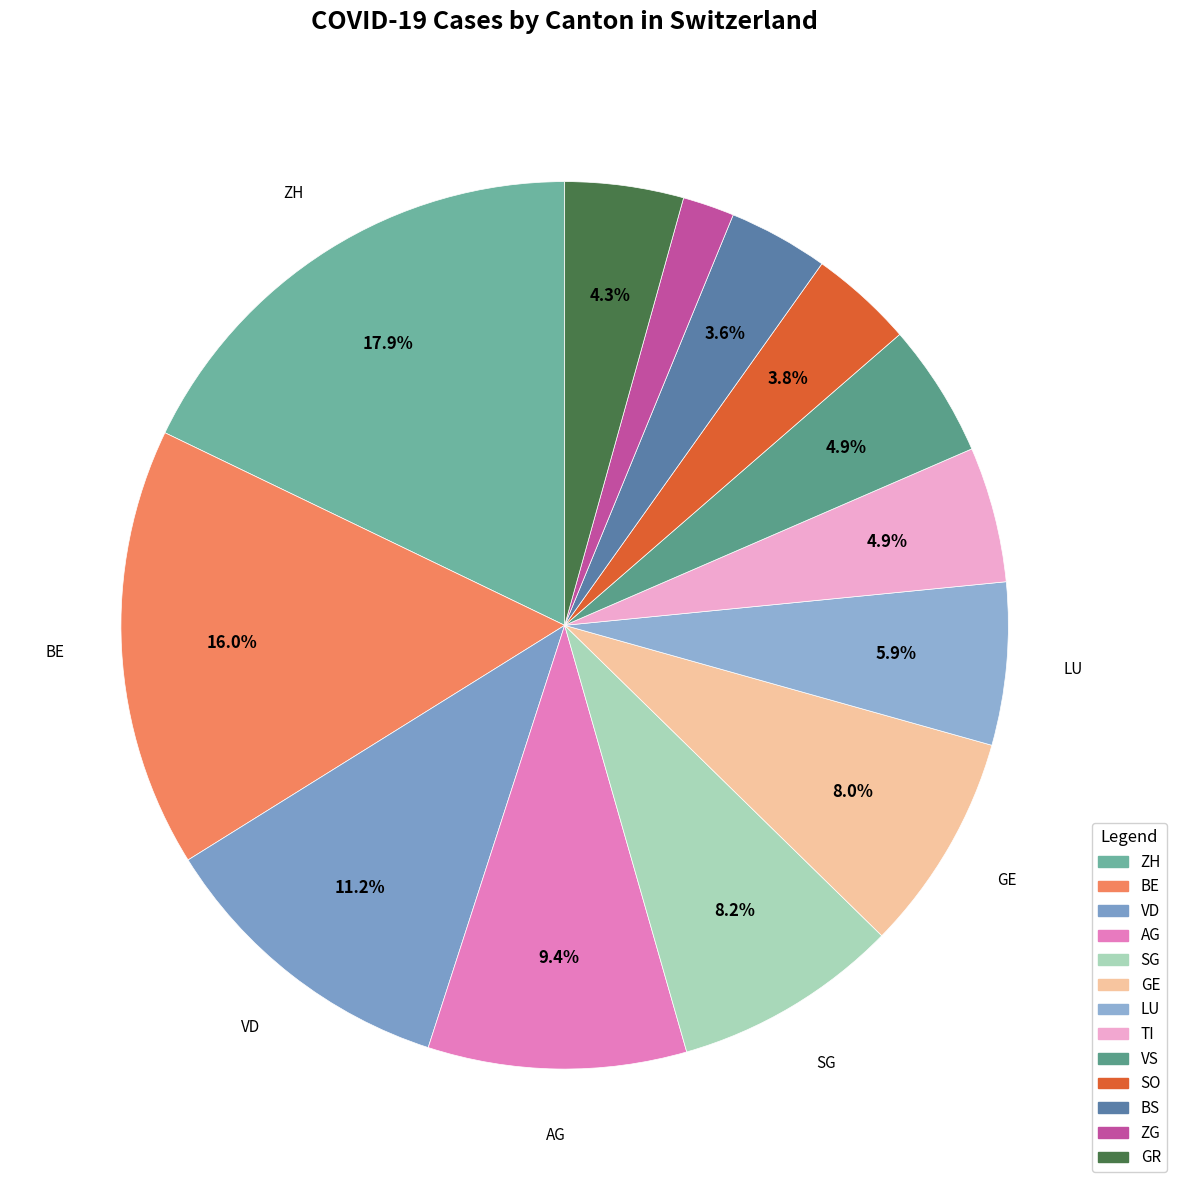

Is ZG the majority of the pie?

No